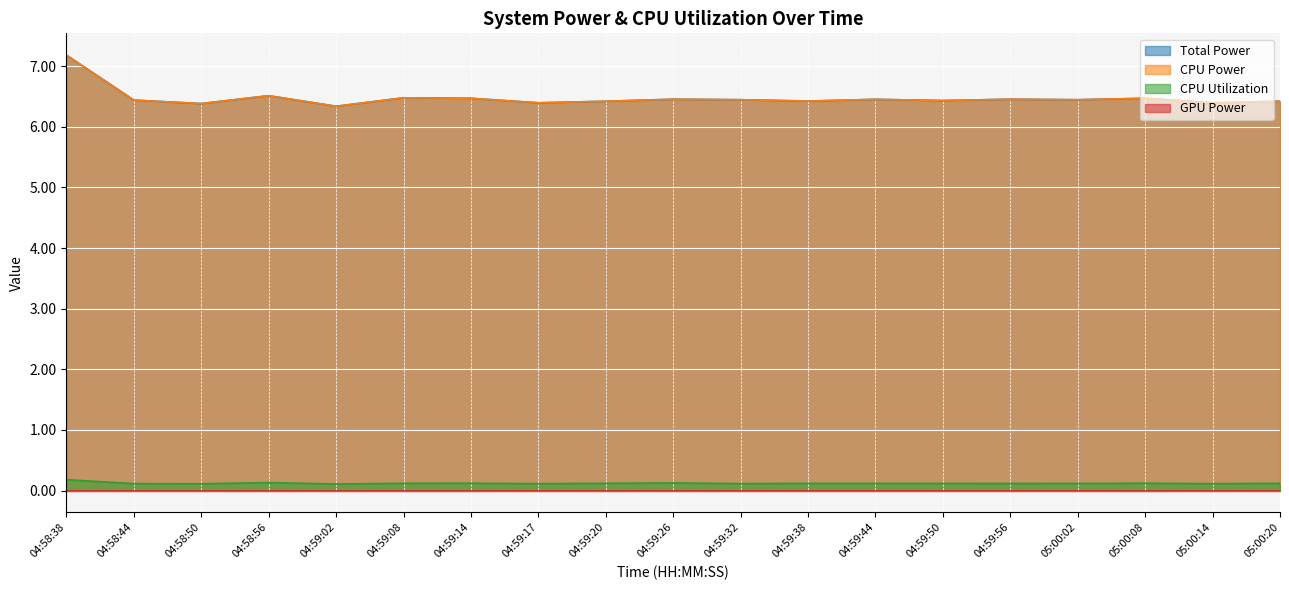

How many categories are shown in the chart?

19